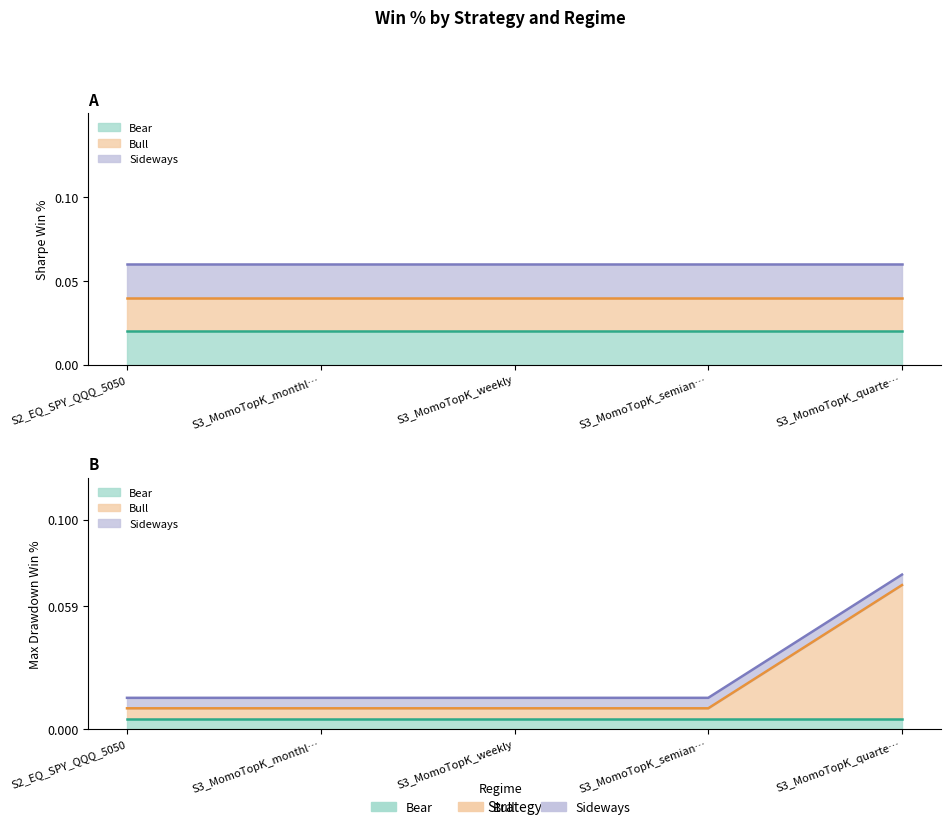

List the series in order of their peak value, highest first.

Bull_drawdown, Bear_sharpe, Bull_sharpe, Sideways_sharpe, Bear_drawdown, Sideways_drawdown